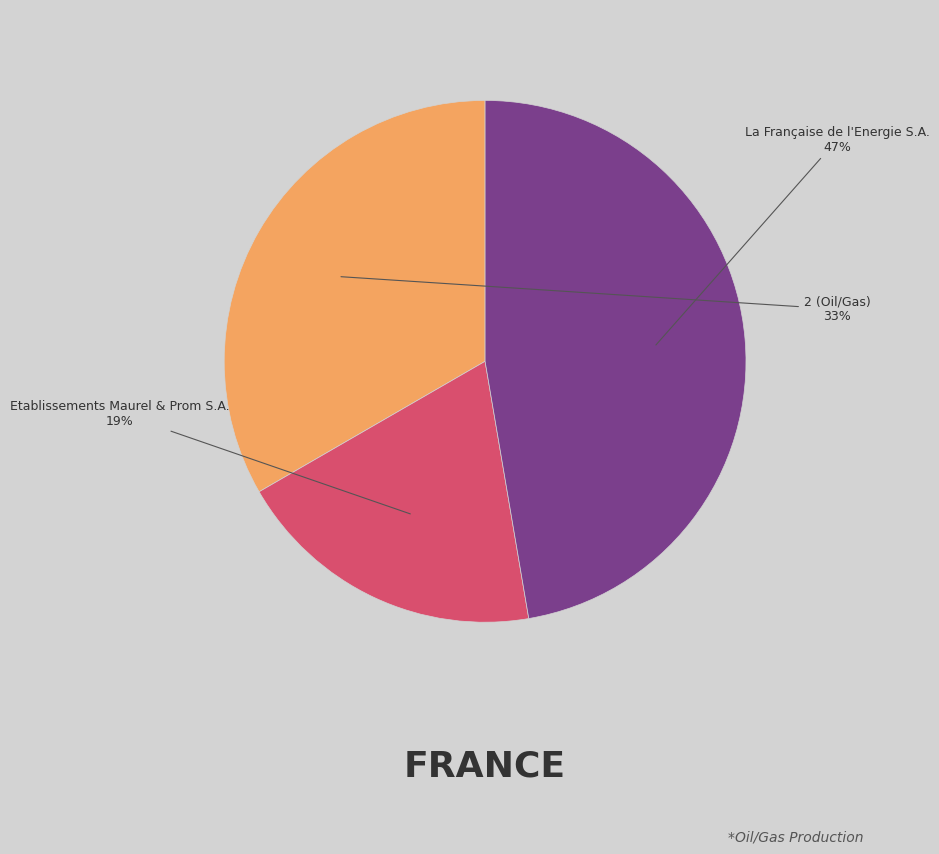

Is there a majority slice in this chart?

No